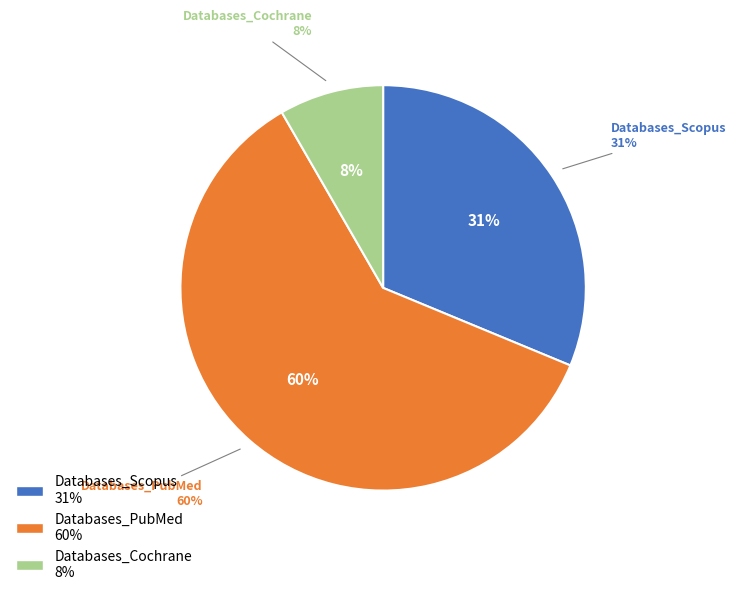

To the nearest percent, what percentage of the pie is Databases_Cochrane?

8%